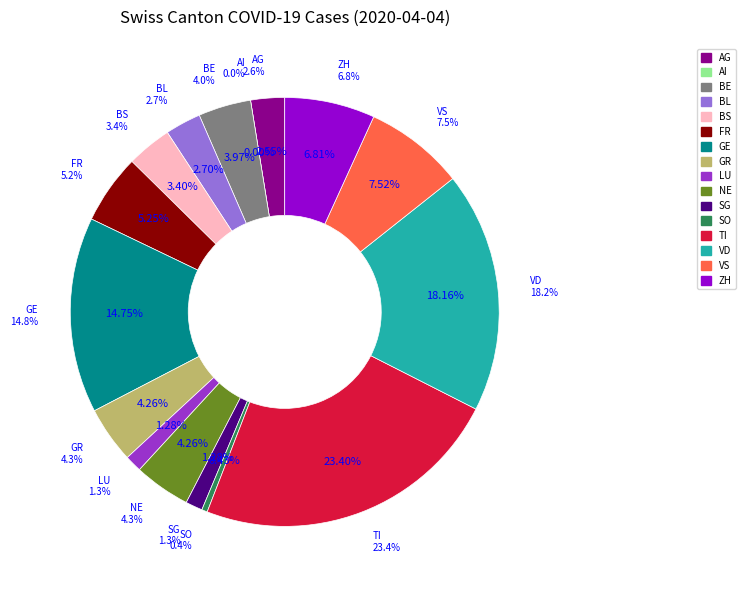

To the nearest percent, what portion does ZH represent?

7%